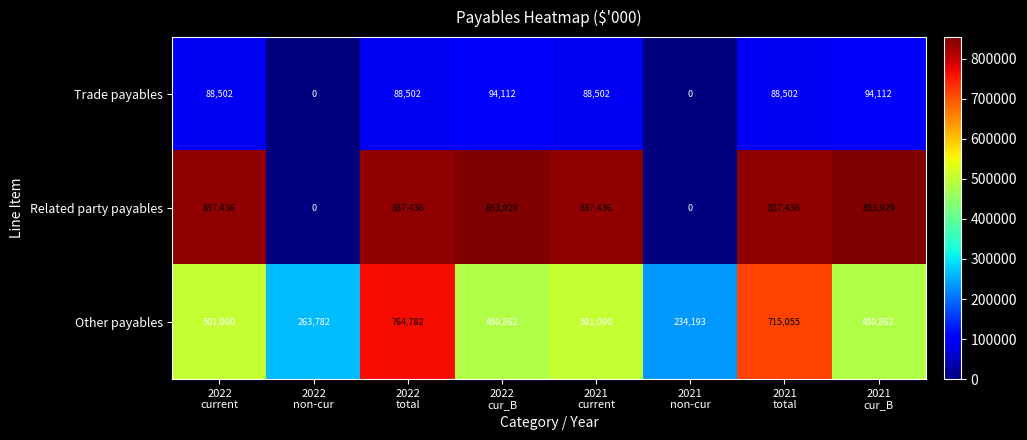

Reading left to right, what are all the values shown in this chart?

Trade payables: 88502	0	88502	94112	88502	0	88502	94112
Related party payables: 837436	0	837436	853929	837436	0	837436	853929
Other payables: 501000	263782	764782	480862	501000	234193	715055	480862